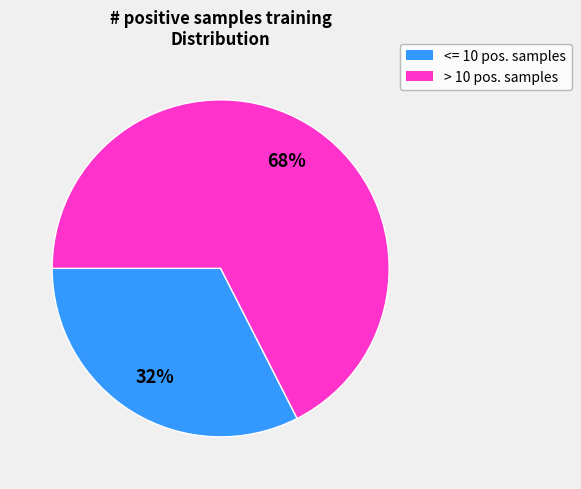

Is there a majority slice in this chart?

Yes